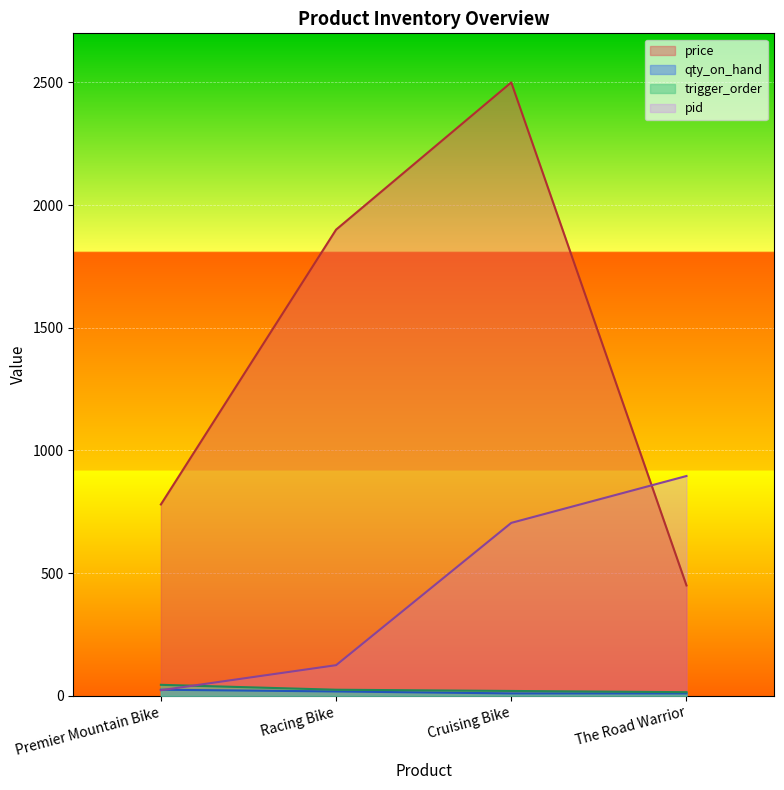

What is the label of the 4th point from the left?

The Road Warrior